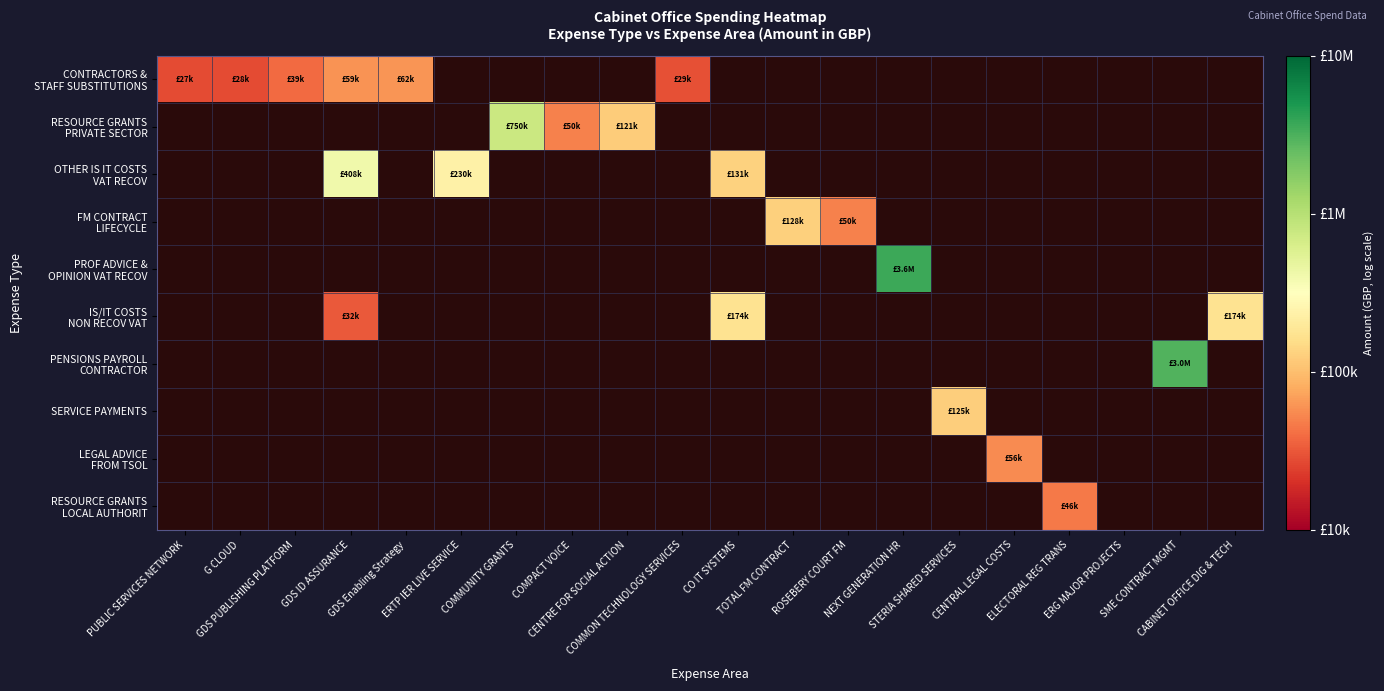

Which category has the highest value across all series?

NEXT GENERATION HR